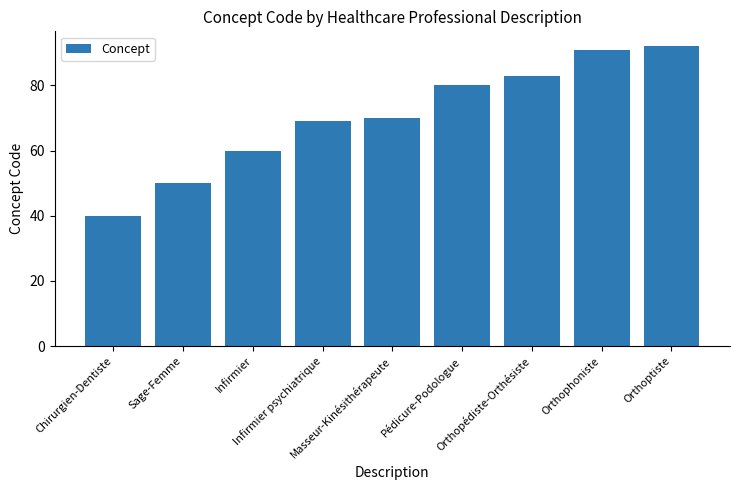

What is the value of the 3rd bar from the left?

60